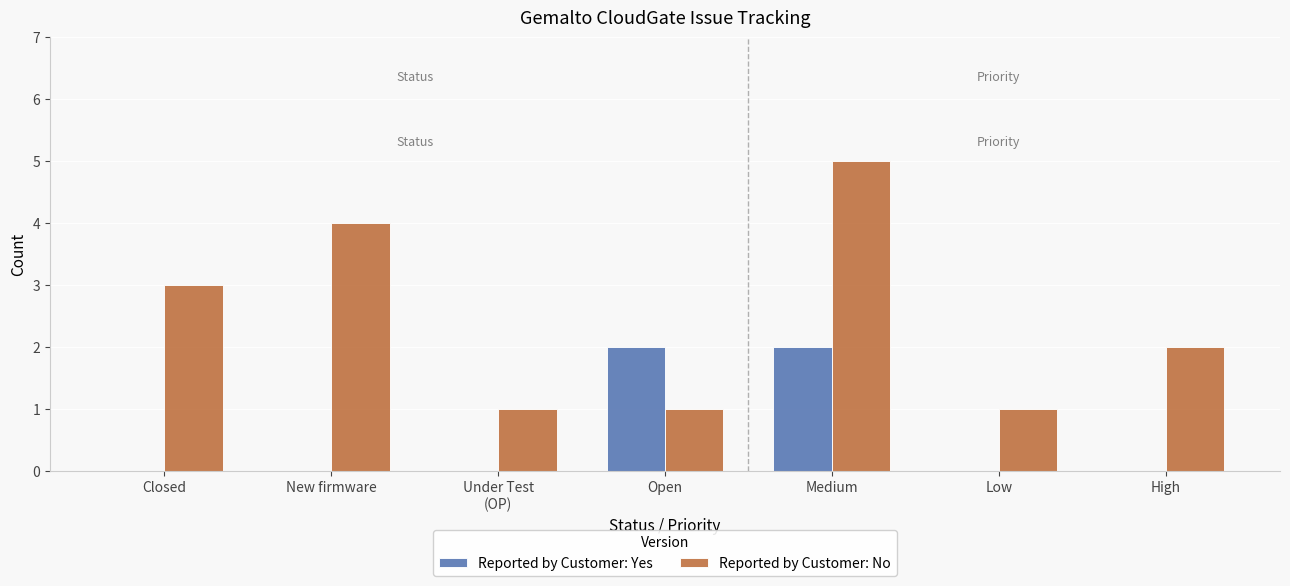

What is the sum of all Reported by Customer: No values?

17